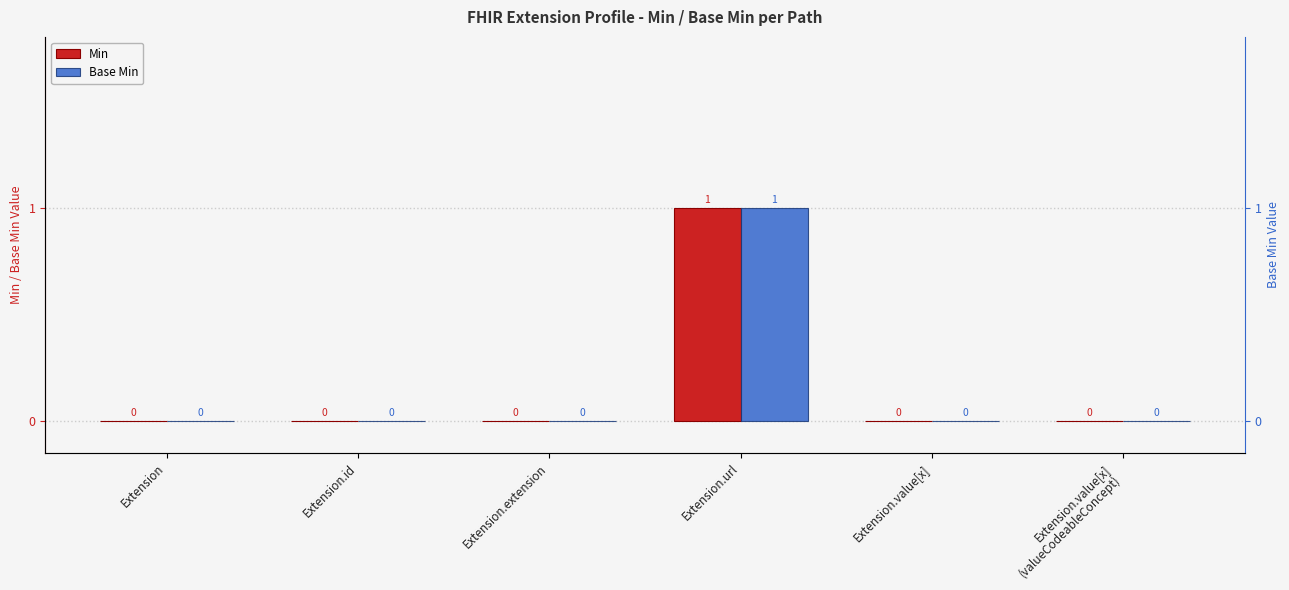

At which category does the chart reach its minimum across all series?

Extension